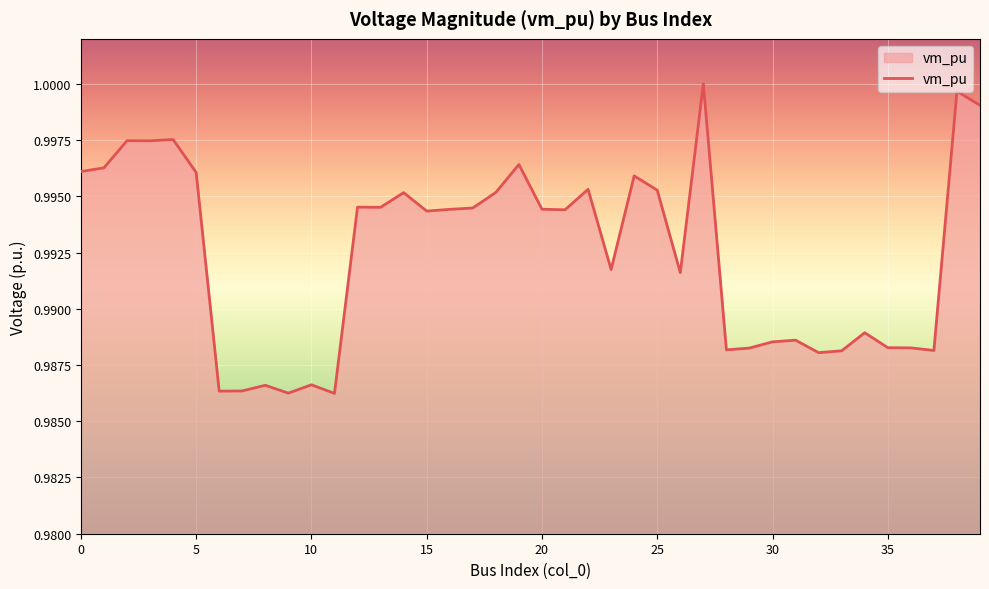

Does the chart display data point markers on the line(s)?

No